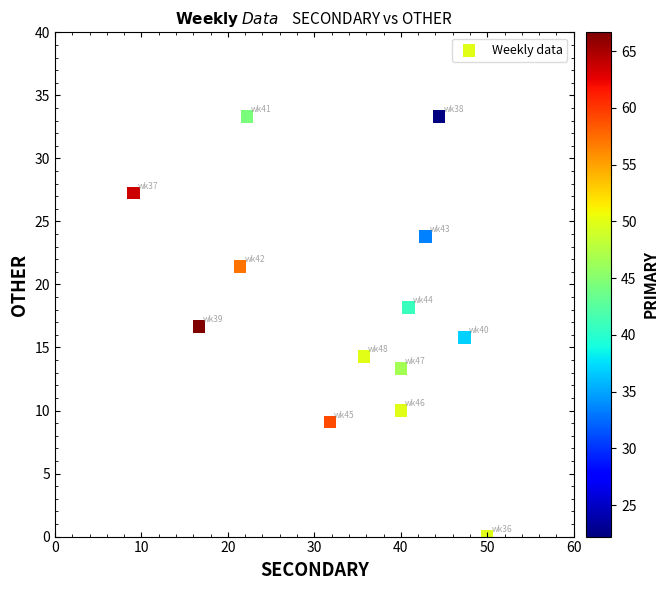

What is the range of Y values (max minus min)?

33.3